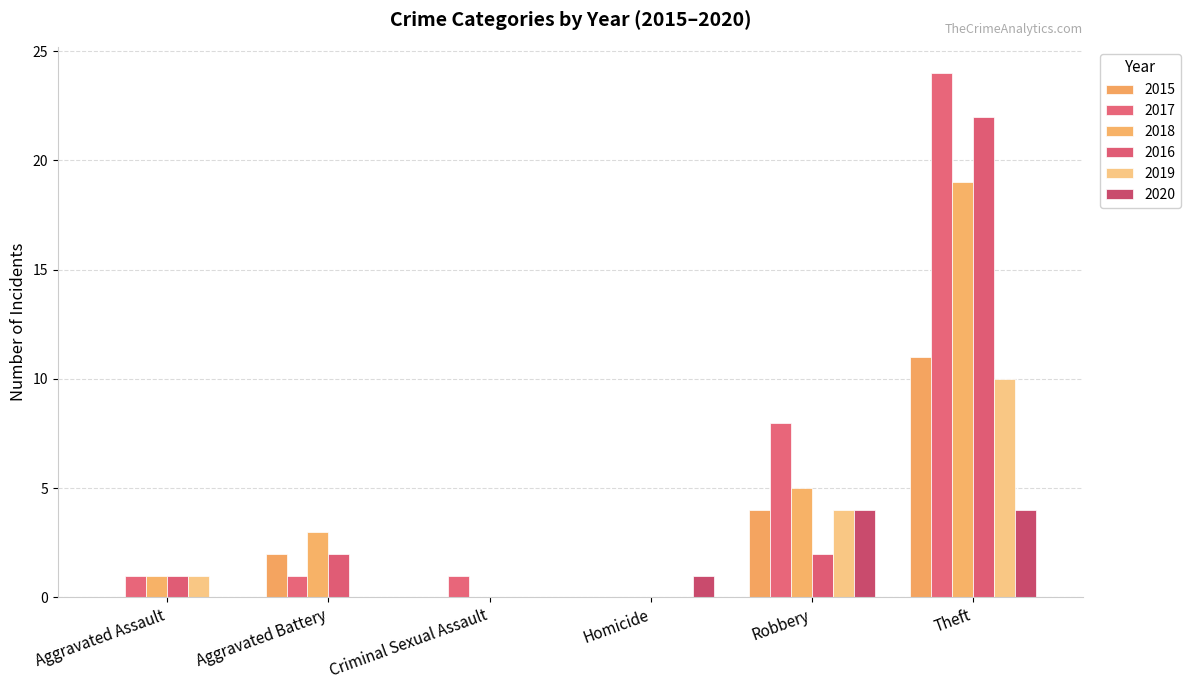

Where is 2015 nearest to the value 5?

Robbery